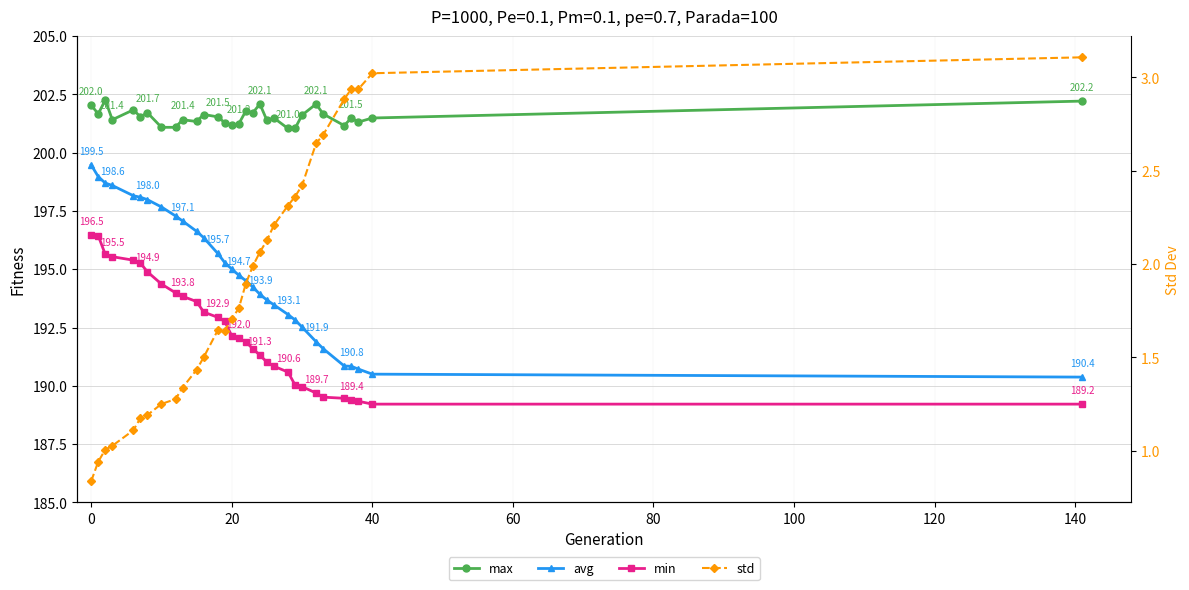

True or false: max and min cross at least once.

False